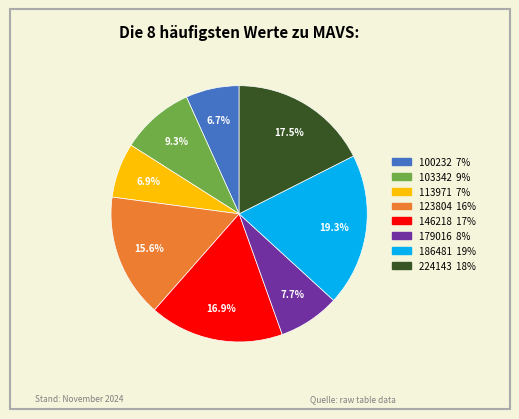

What is the ratio of the value at 146218 17% to the value at 224143 18%?

1.0